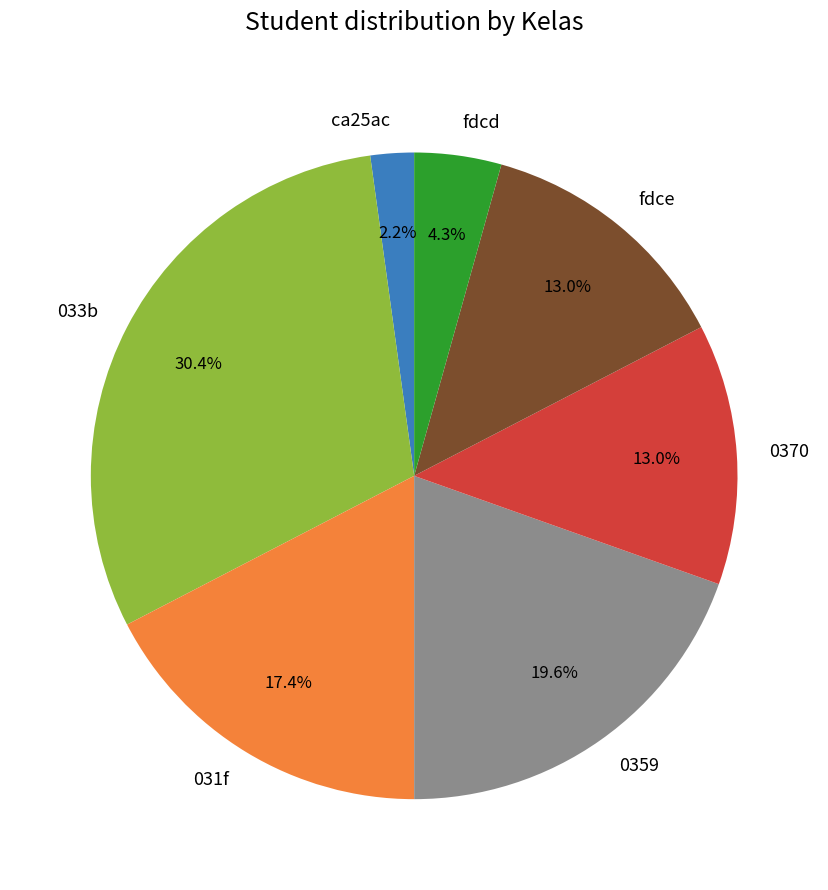

Does any single category account for the majority?

No